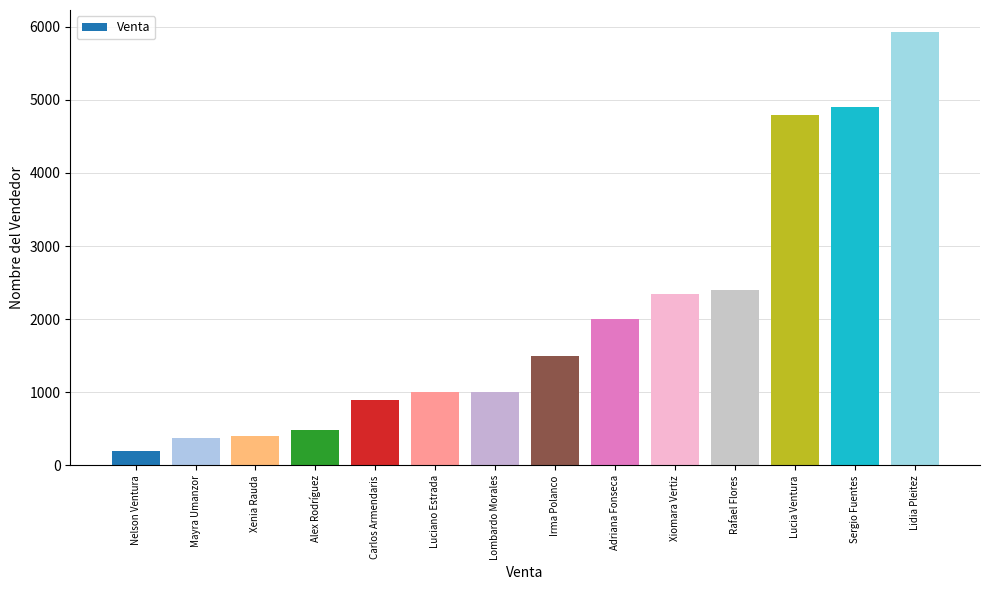

At which category does the chart reach its minimum across all series?

Nelson Ventura